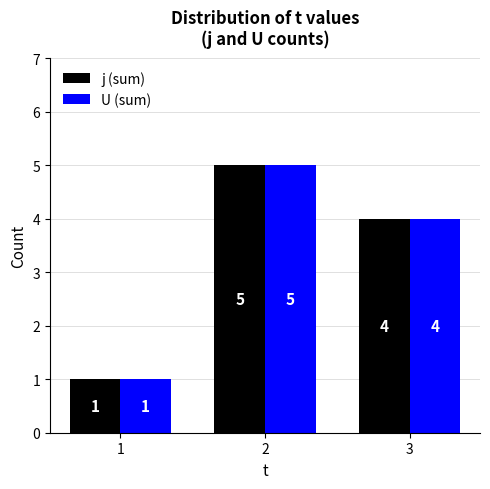

The U (sum) series shows 3 at 2. True or false?

False